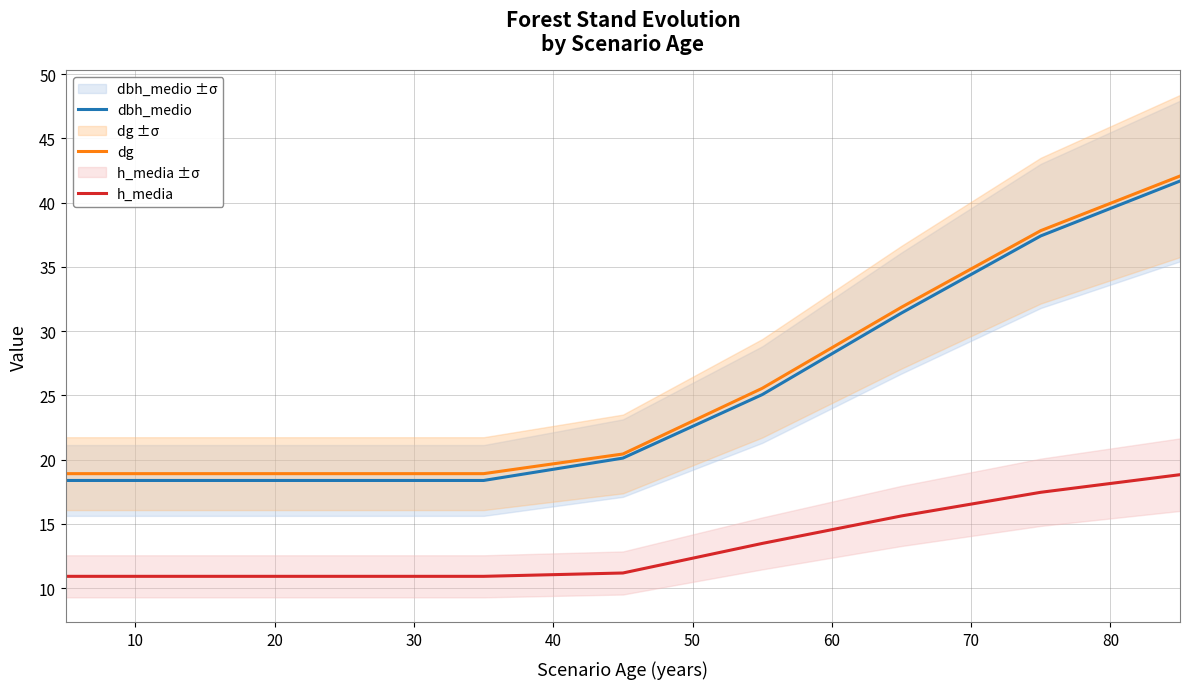

True or false: h_media and dbh_medio cross at least once.

False